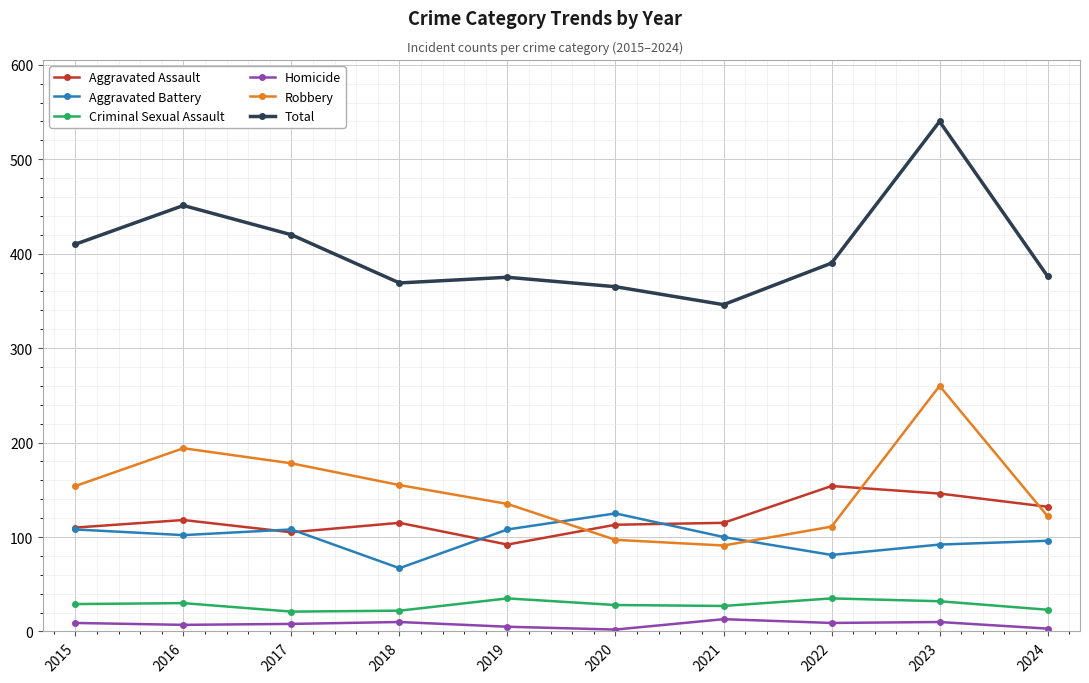

What are all the series names shown in the legend?

Aggravated Assault, Aggravated Battery, Criminal Sexual Assault, Homicide, Robbery, Total